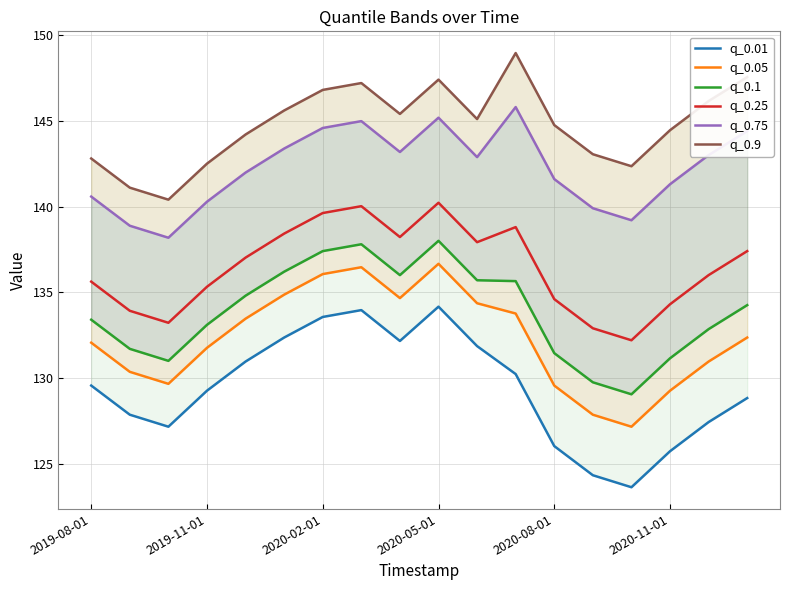

The value of q_0.25 at 2019-08-01 is 190.5. True or false?

False